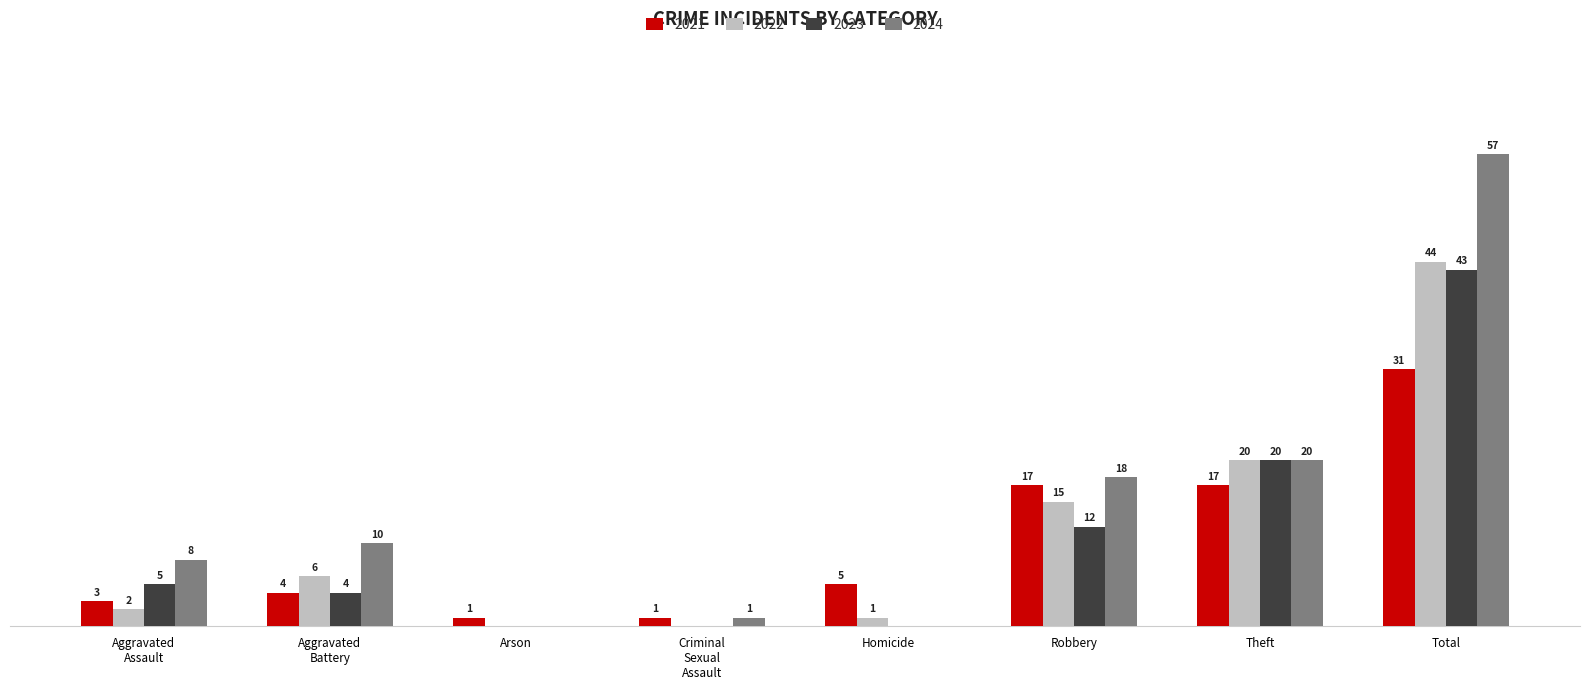

At which category is the sum across all series the highest?

Total